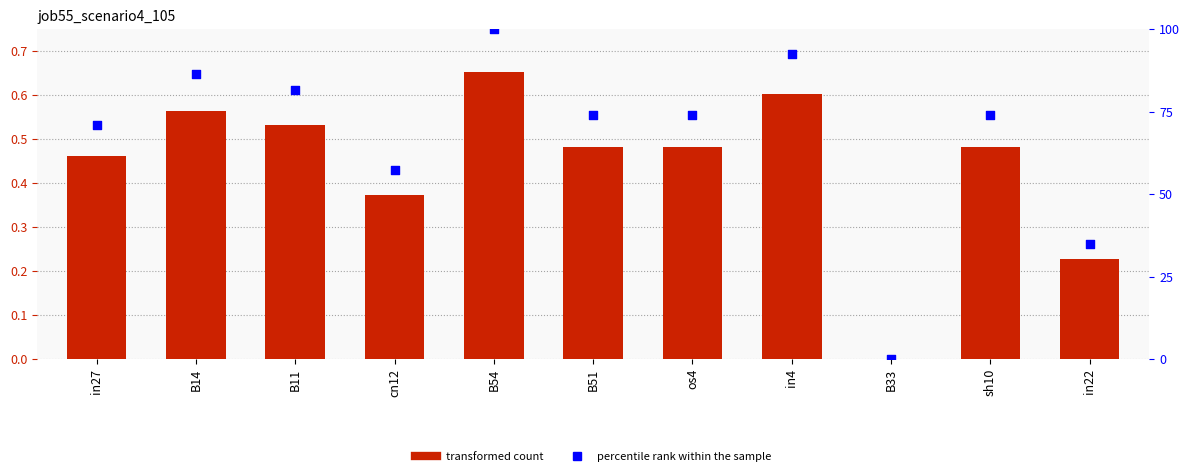

Which series has the largest total across all categories?

percentile rank within the sample